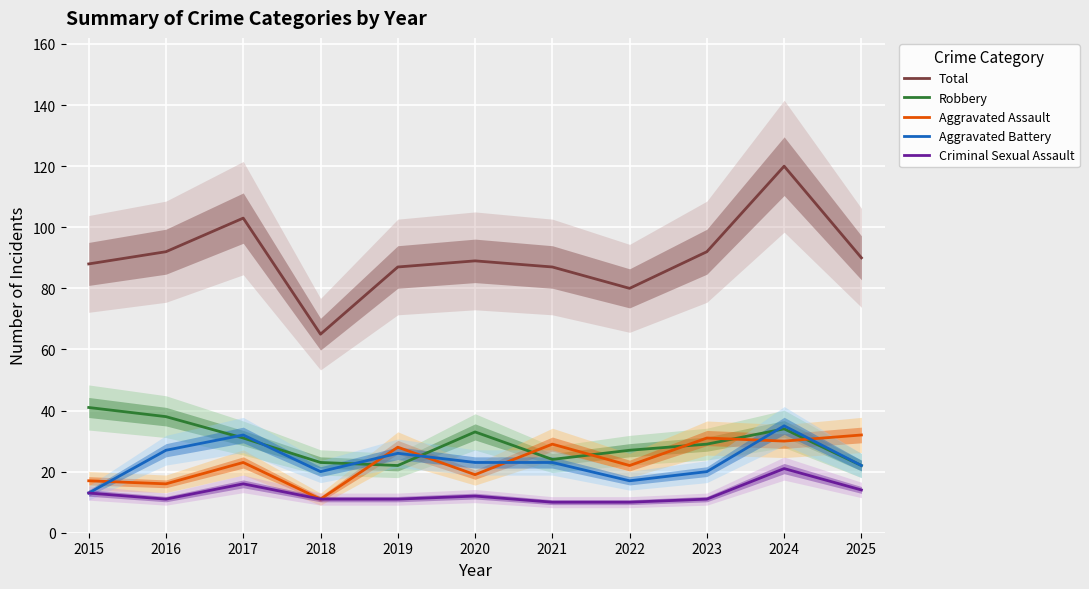

How many values in the Criminal Sexual Assault series are below 11?

2